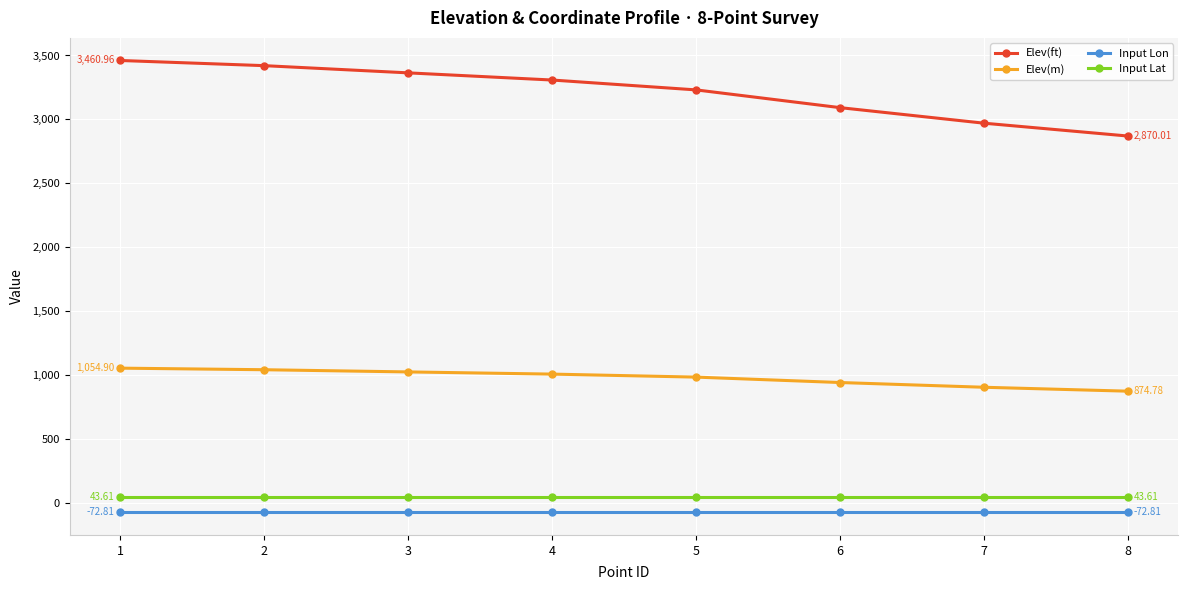

Count the number of data series in this chart.

4